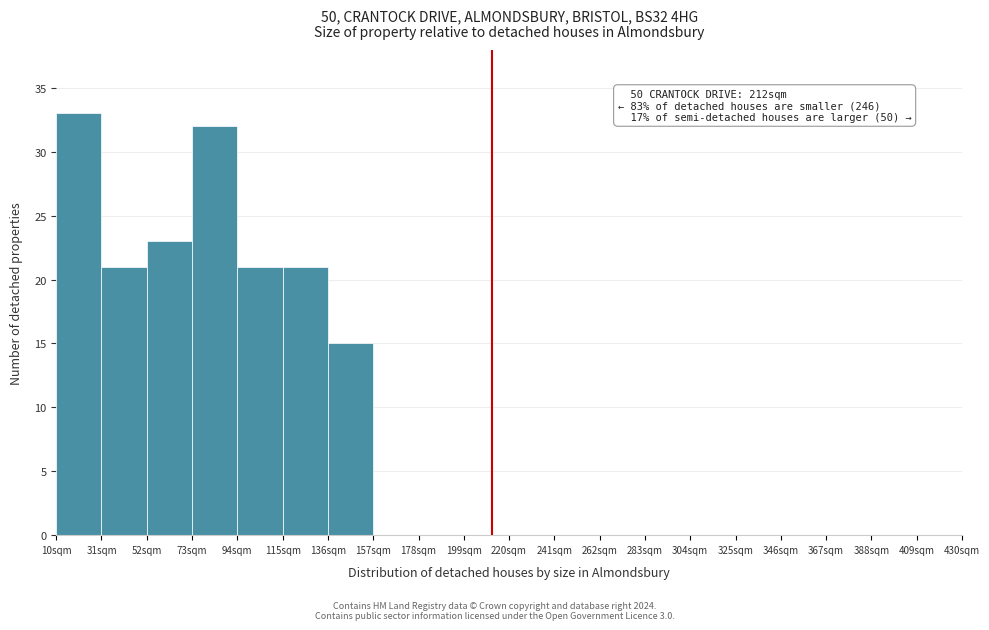

Over which range of the x-axis is the bar tallest?

10 to 31